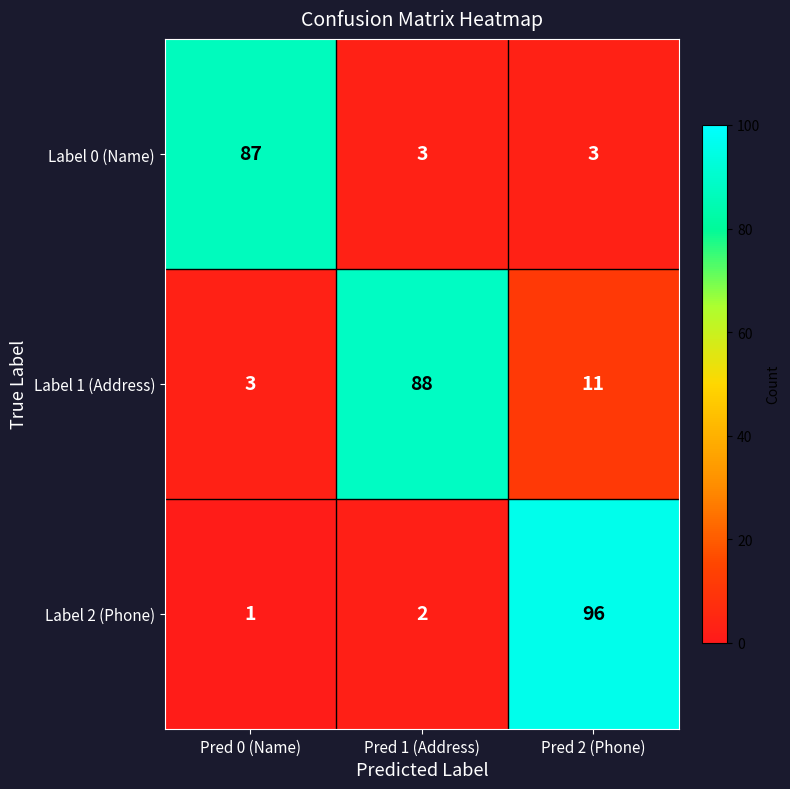

Which series has the largest range (max minus min)?

Label 2 (Phone)